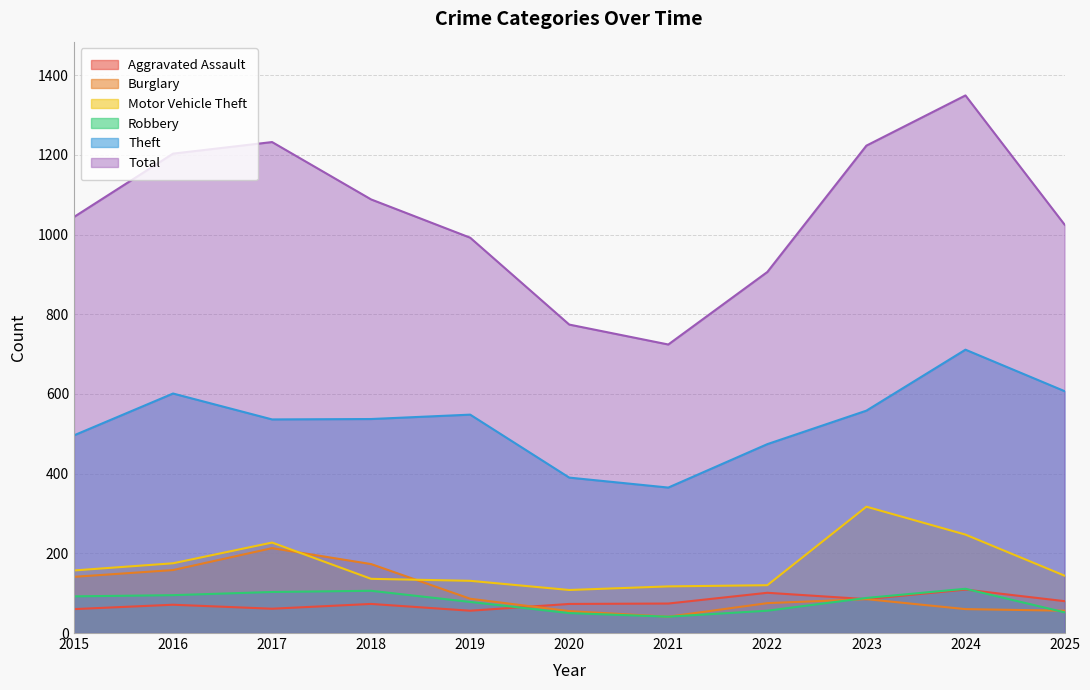

The value of Robbery at 2023 is 88. True or false?

True